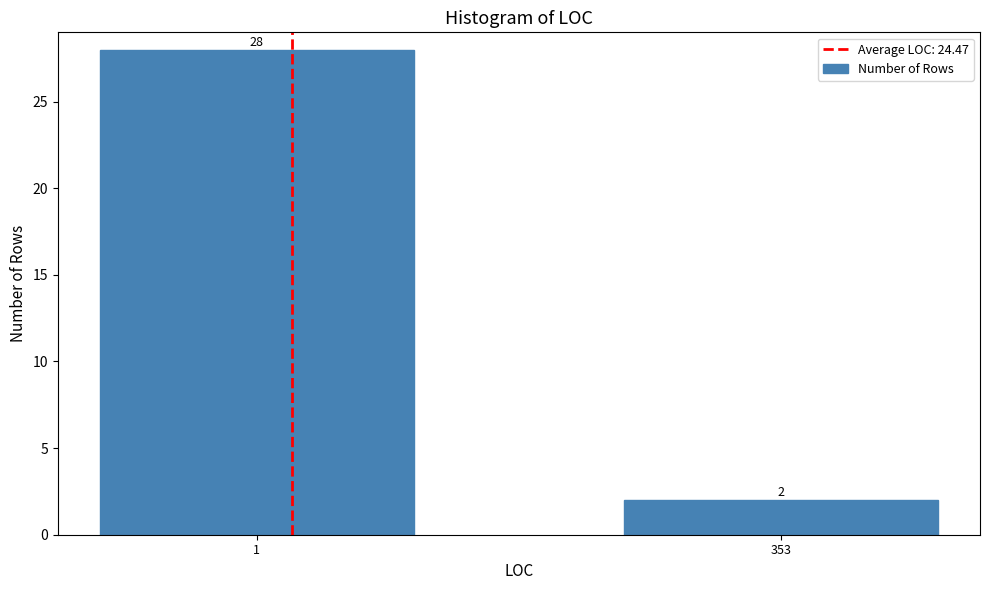

Reading left to right, what are all the values shown in this chart?

28	2